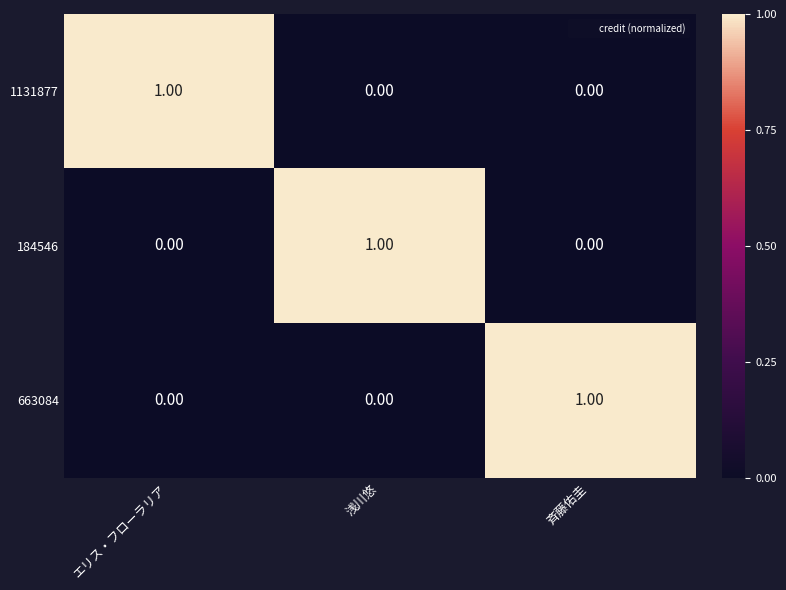

At how many categories does at least one series exceed 0?

3